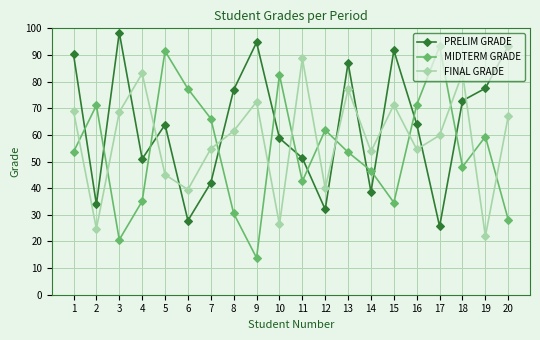

List the series in order of their peak value, lowest first.

FINAL GRADE, MIDTERM GRADE, PRELIM GRADE